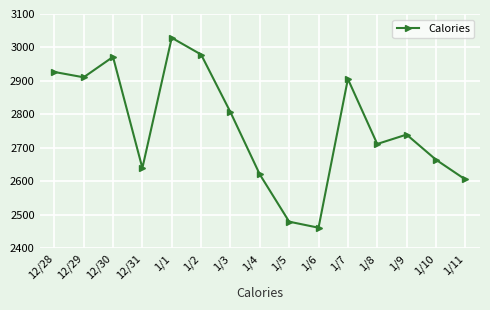

Read the value at 1/11.

2606